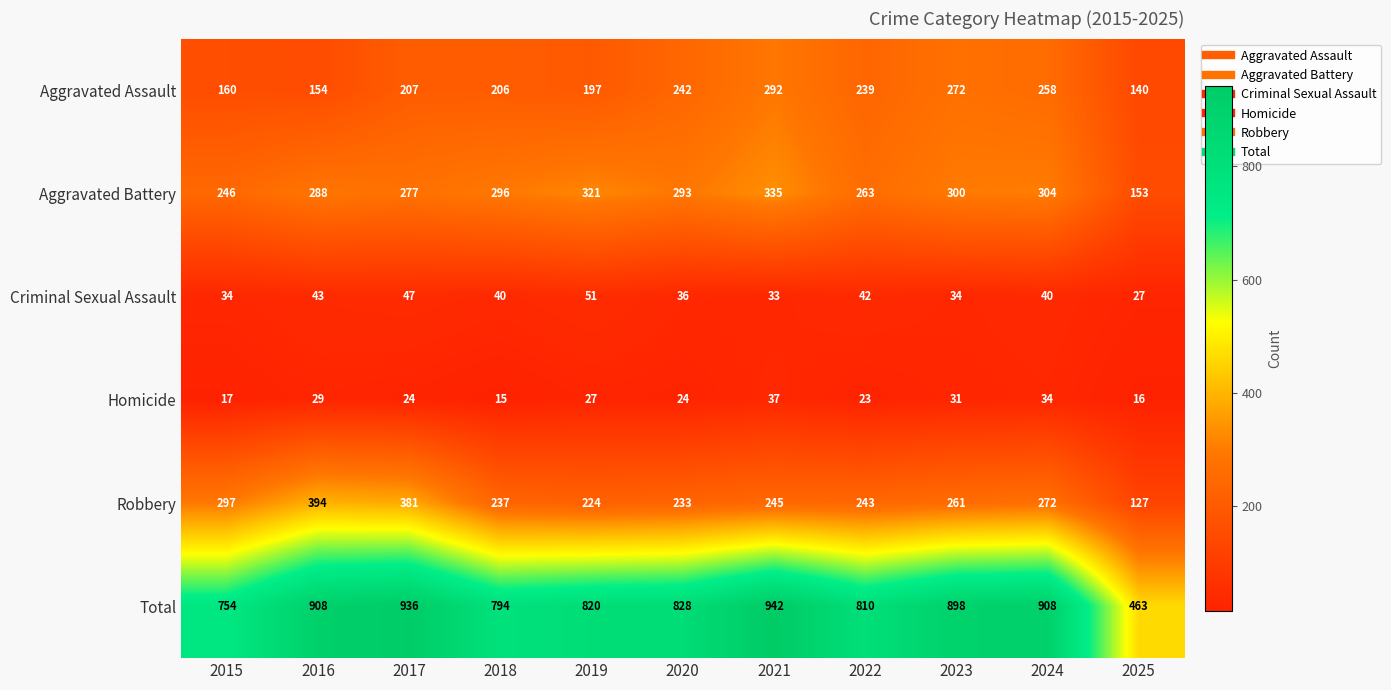

How many distinct data groups are displayed?

6